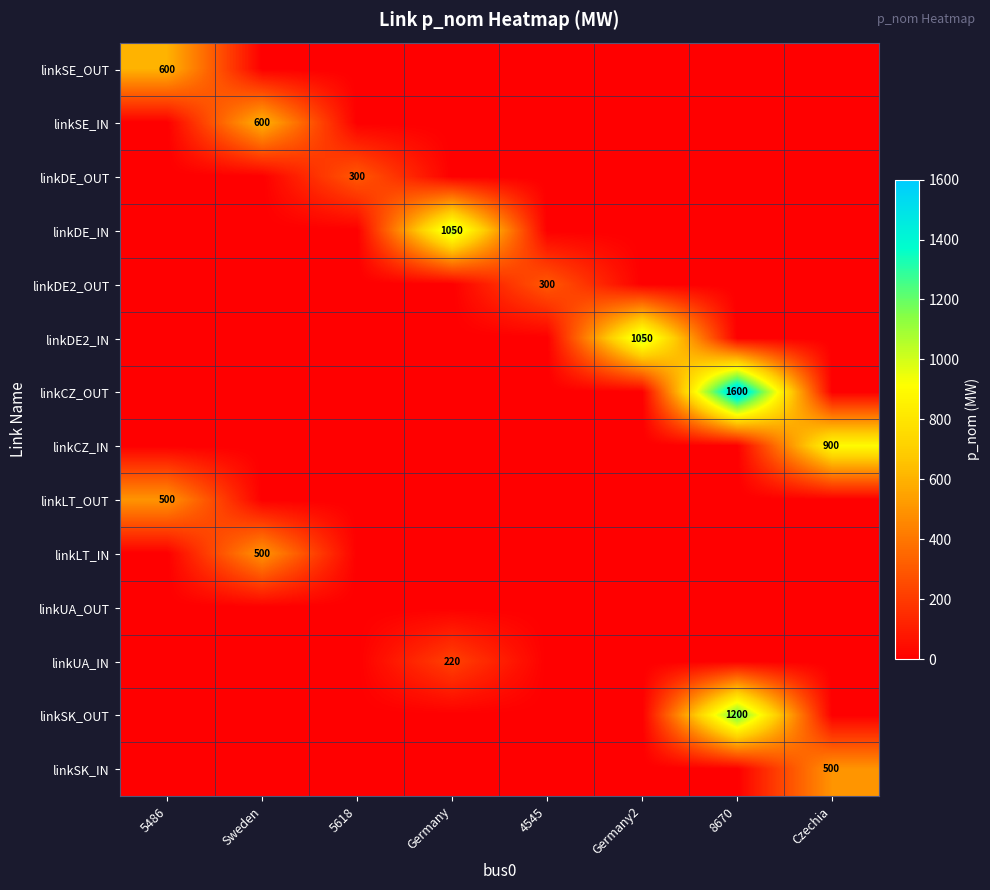

Is the value of linkCZ_IN at Czechia greater than the value of linkDE2_OUT at 4545?

Yes